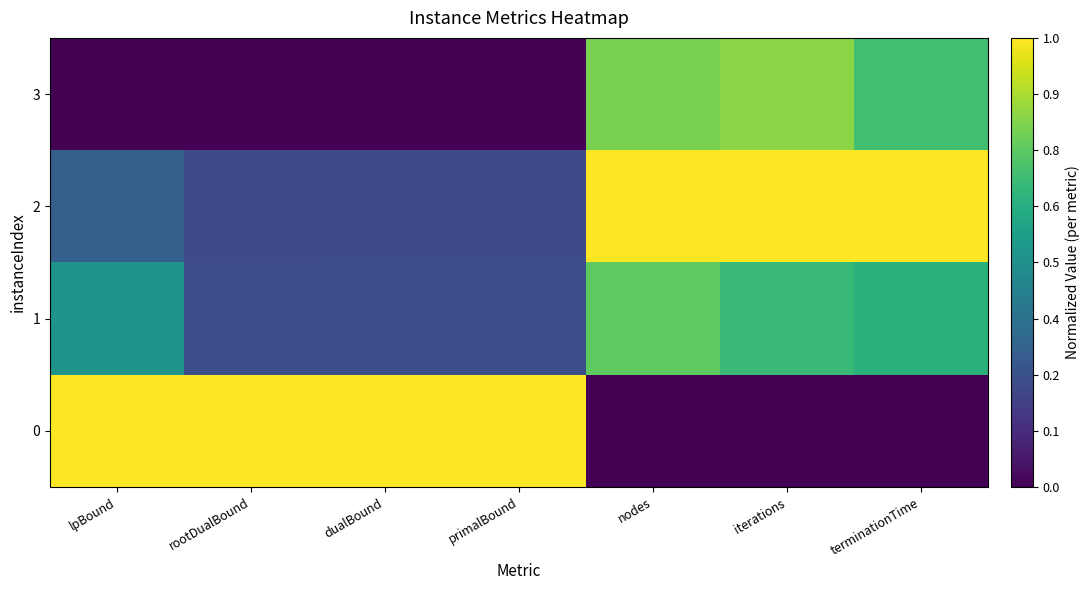

Which category has the lowest value across all series?

nodes